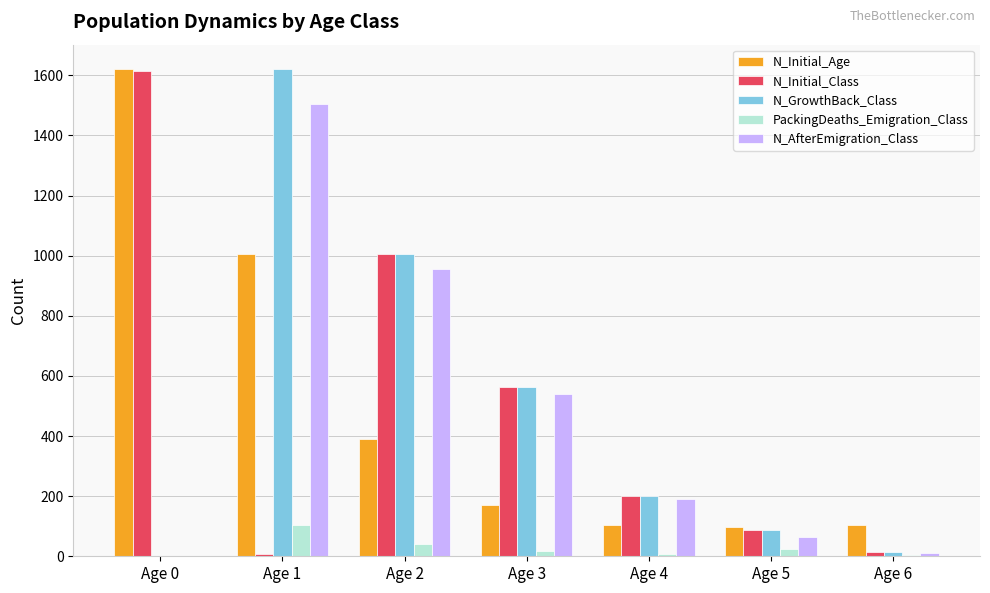

What is the sum of the PackingDeaths_Emigration_Class values at Age 5 and Age 6?

26